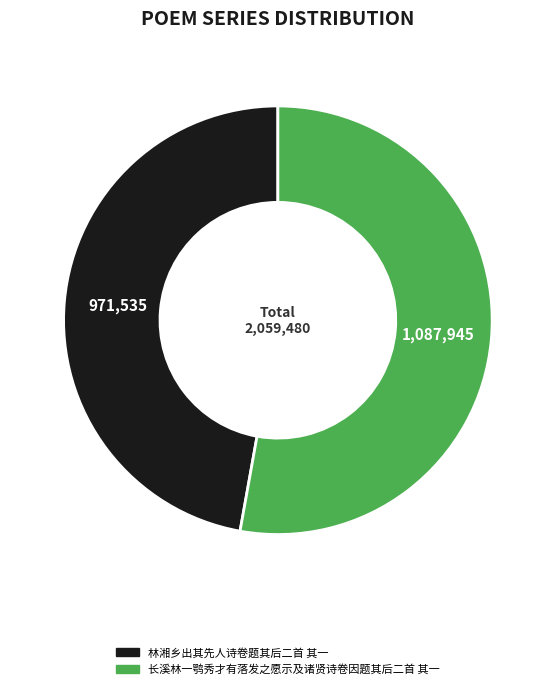

Approximately how many times larger is the value at 长溪林一鹗秀才有落发之愿示及诸贤诗卷因题其后二首 其一 compared to 林湘乡出其先人诗卷题其后二首 其一?

1.1